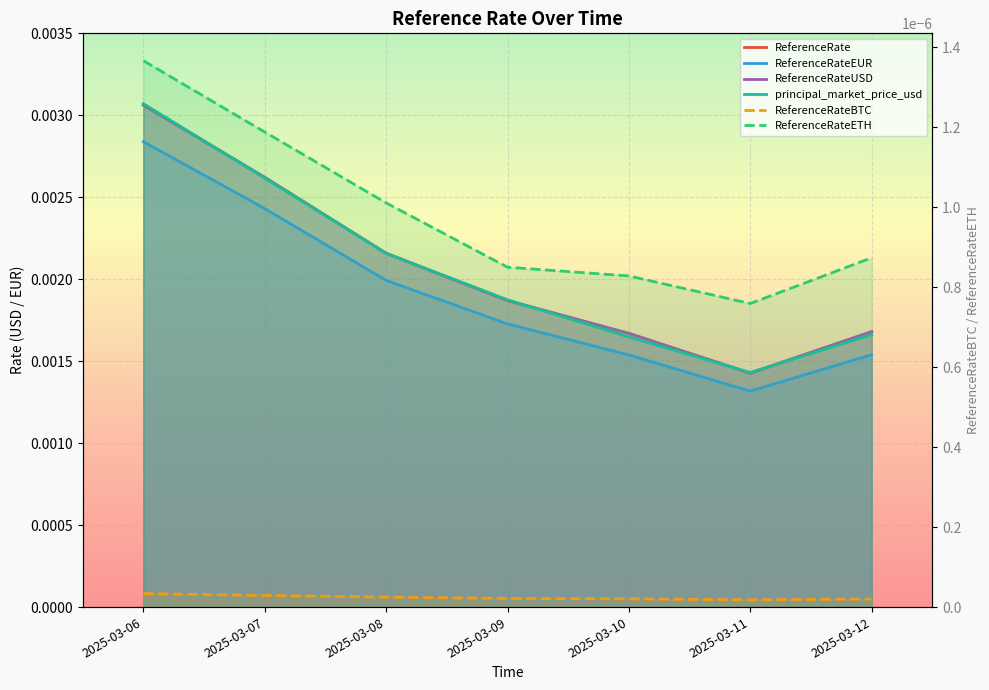

Which series has the widest spread of values?

principal_market_price_usd